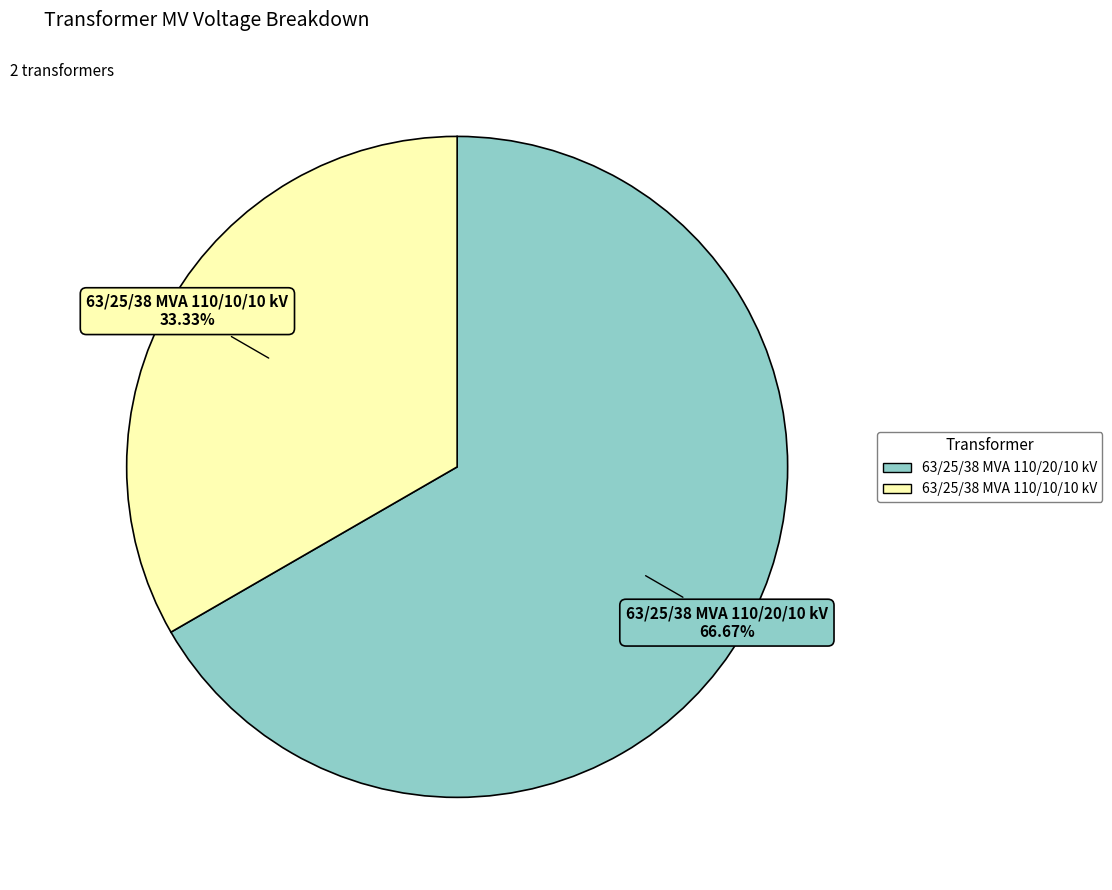

How many segments does this pie chart have?

2